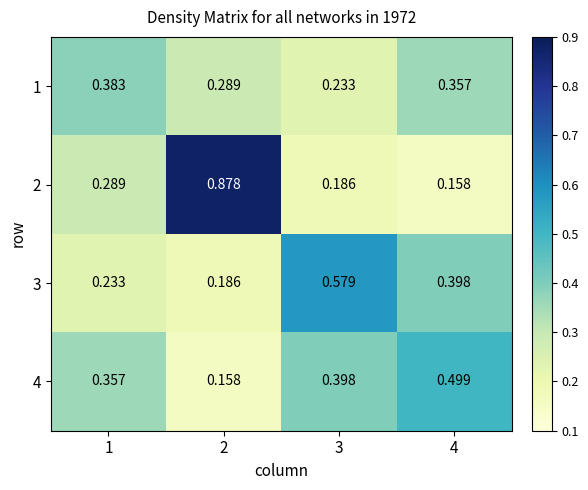

Which series changed the most between 1 and 4?

3